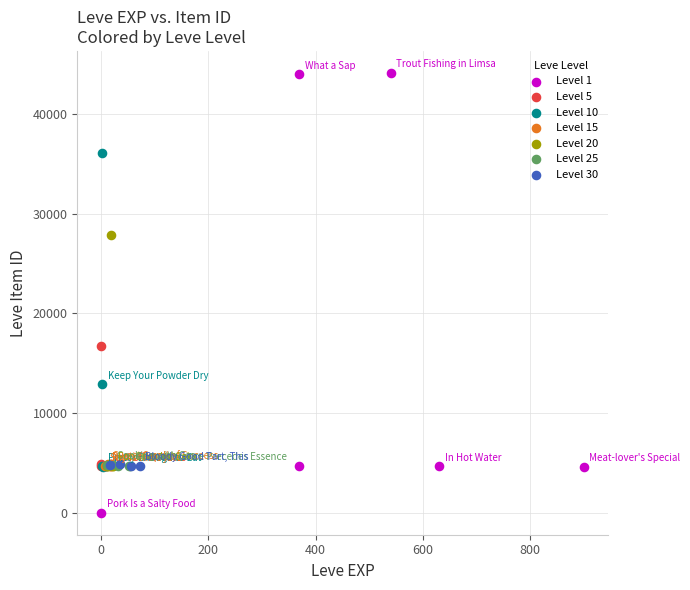

Which series reaches the maximum Y coordinate?

Level 1